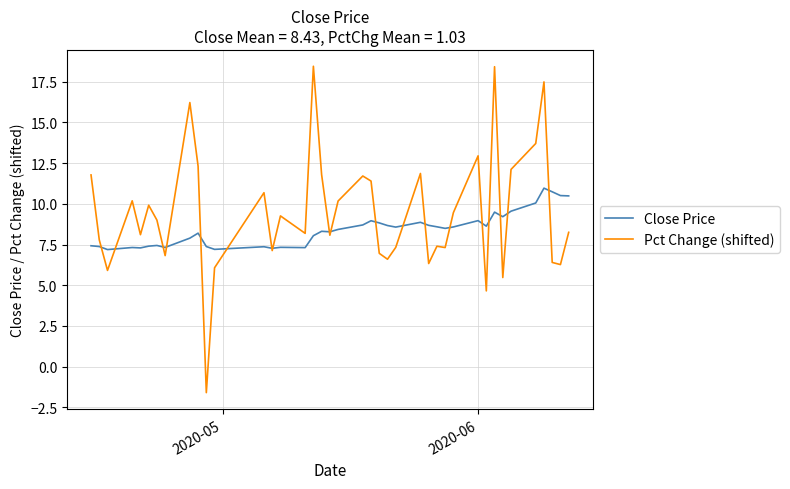

Rank the series by their average value, from lowest to highest.

Close Price, Pct Change (shifted)